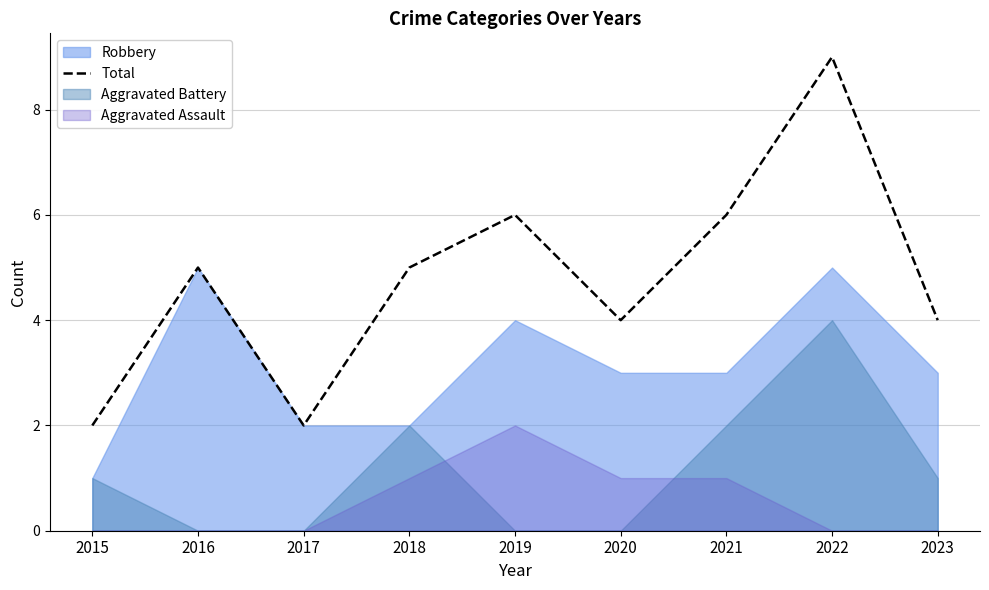

Between 2018 and 2016, which is larger?

2018